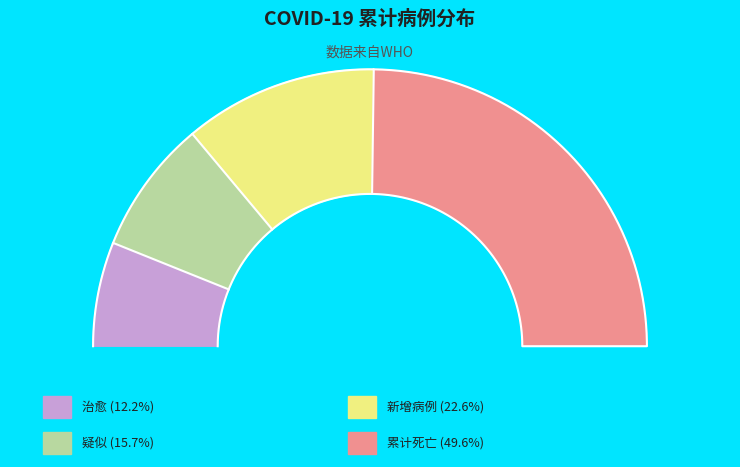

Is there a majority slice in this chart?

No